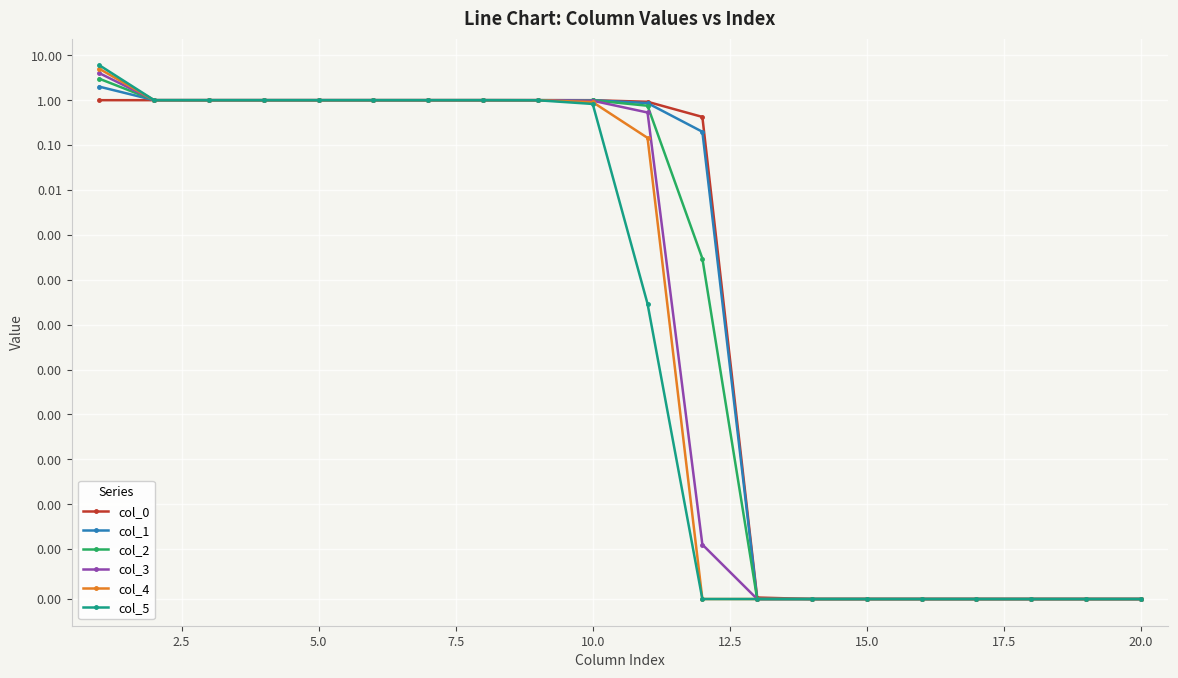

Is it true that col_4 equals 1.0 at 2.5?

True